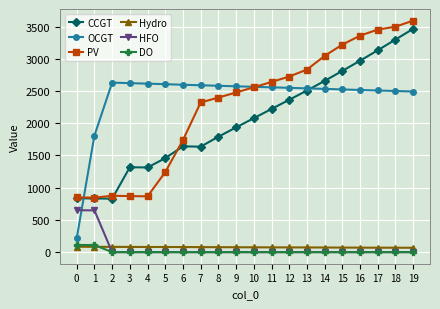

What are all the series names shown in the legend?

CCGT, OCGT, PV, Hydro, HFO, DO